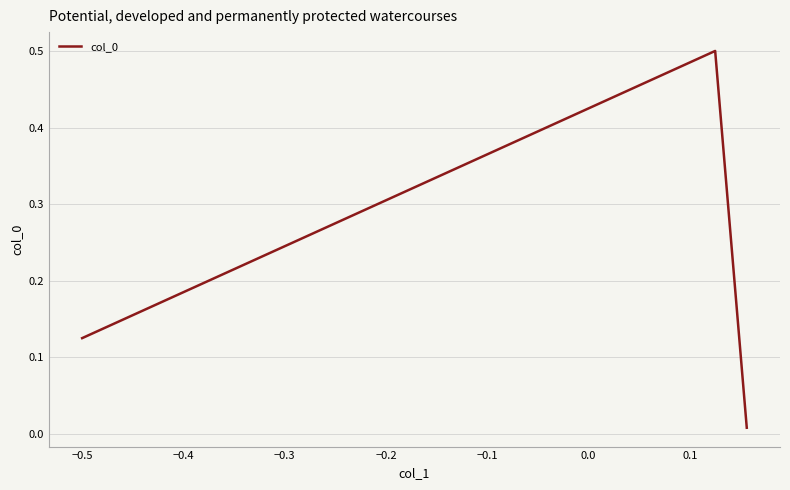

What is the sum of all values?

0.6